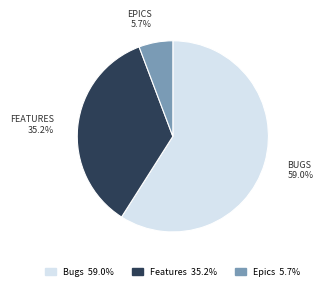

Which has a higher value, Bugs or Features?

Bugs